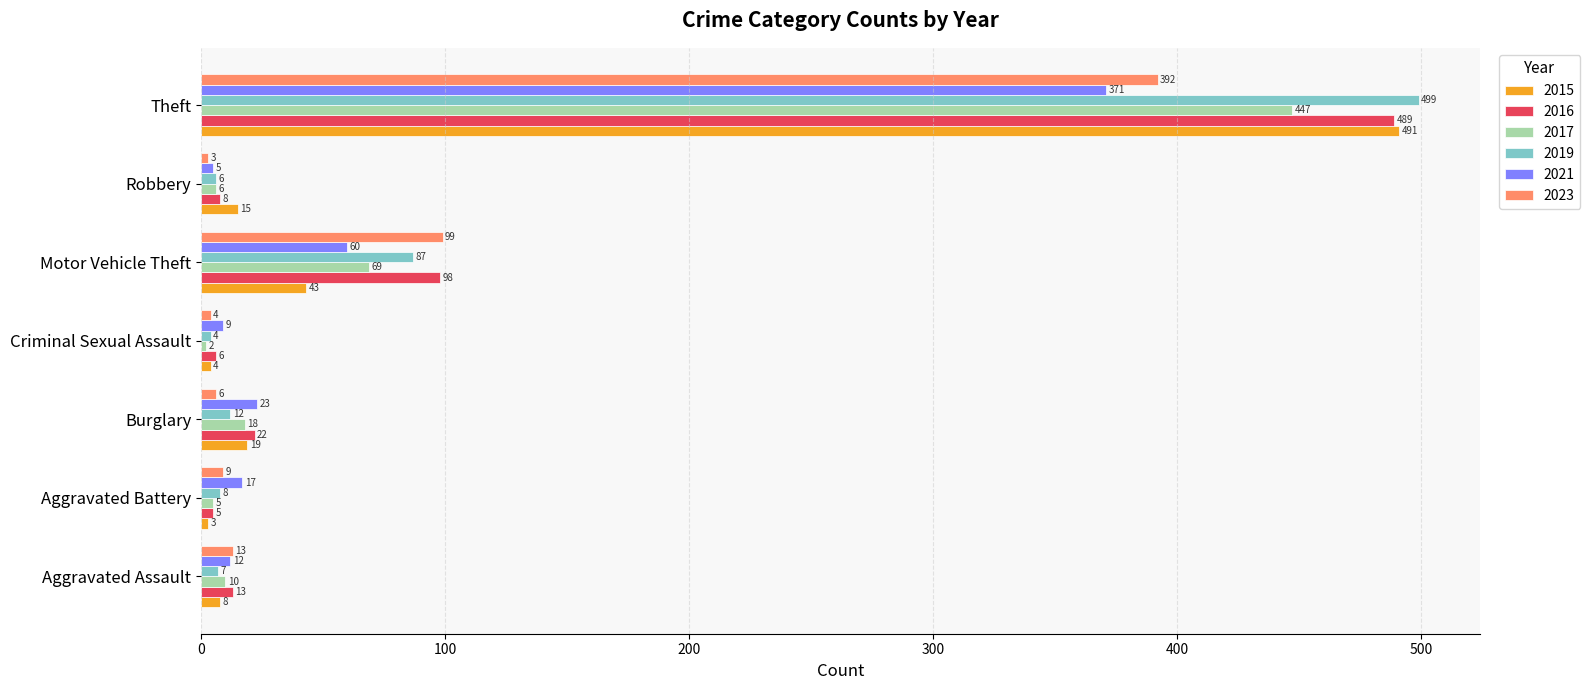

The 2015 series shows 19 at Burglary. True or false?

True